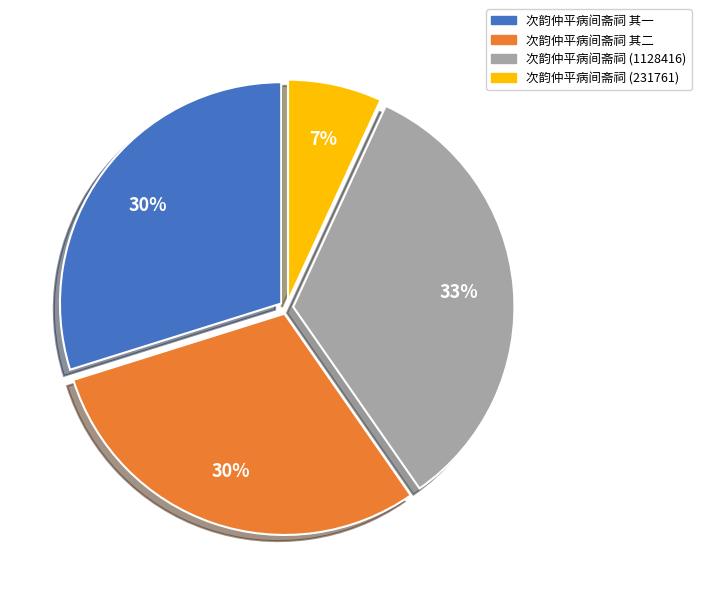

The 次韵仲平病间斋祠 其一 slice represents 30% of the pie. True or false?

True